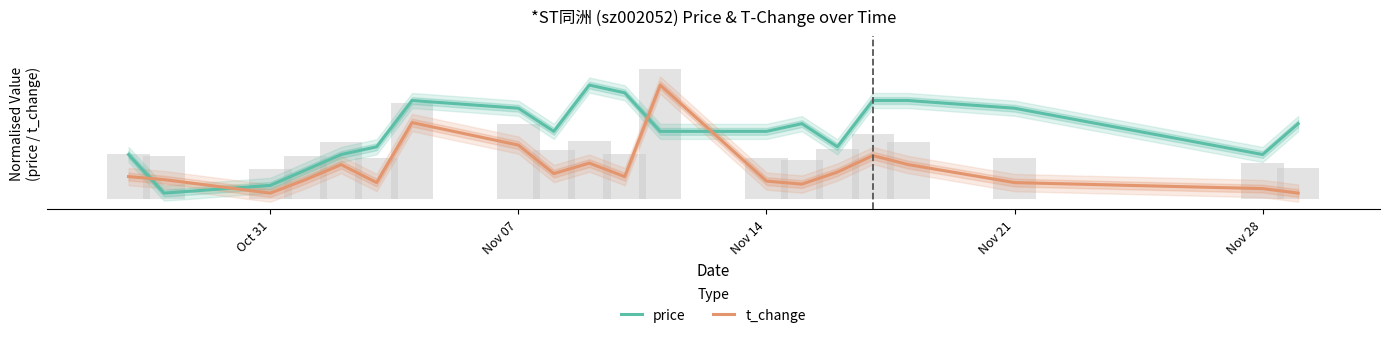

Where is t_change nearest to the value 0?

Oct 31